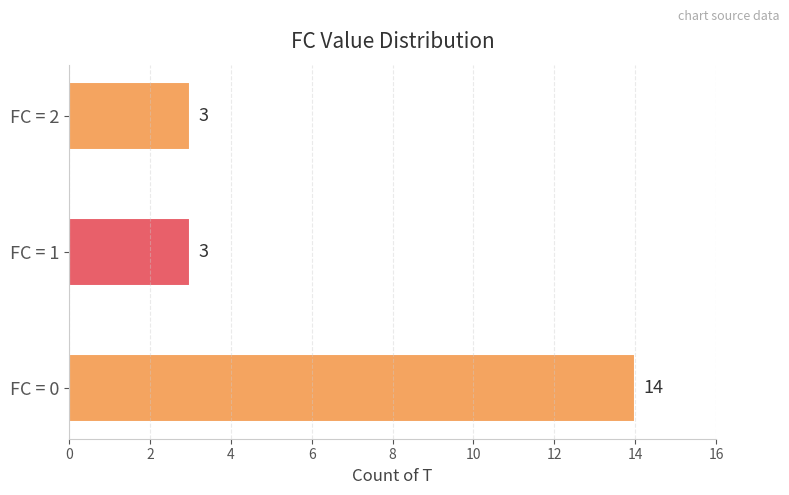

Count the number of data series in this chart.

1